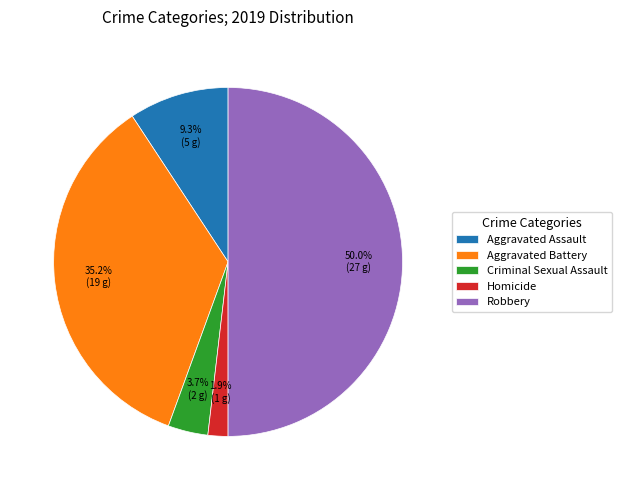

Rank the categories by value from lowest to highest.

Homicide, Criminal Sexual Assault, Aggravated Assault, Aggravated Battery, Robbery